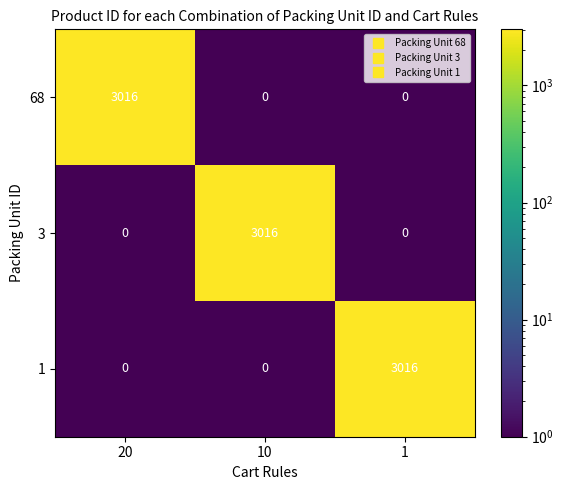

How many 1 values are between 0 and 3016?

3